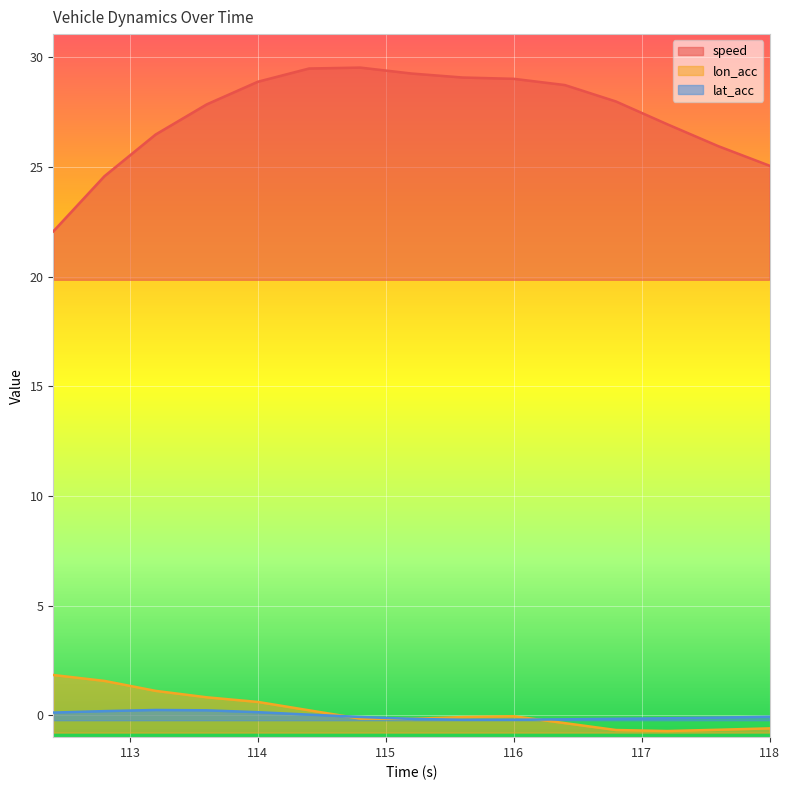

What is the value of the speed point at the 12th from the left?

28.0